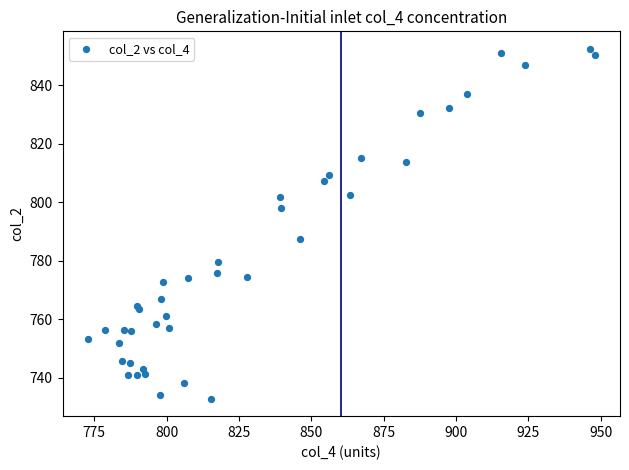

What Y value in the scatter plot is closest to 792?

787.5